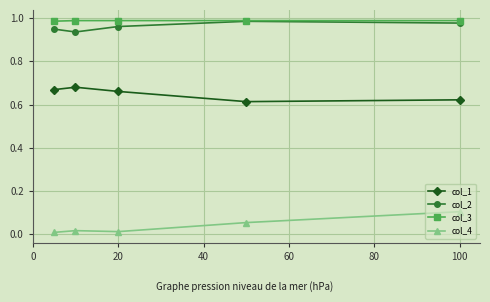

How many categories are shown in the chart?

5